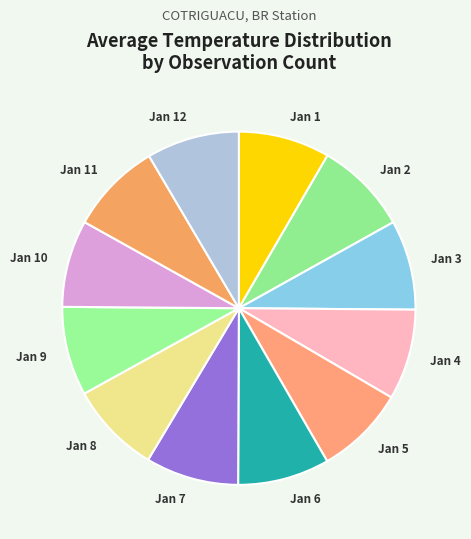

What is the ratio of the value at Jan 7 to the value at Jan 6?

1.0